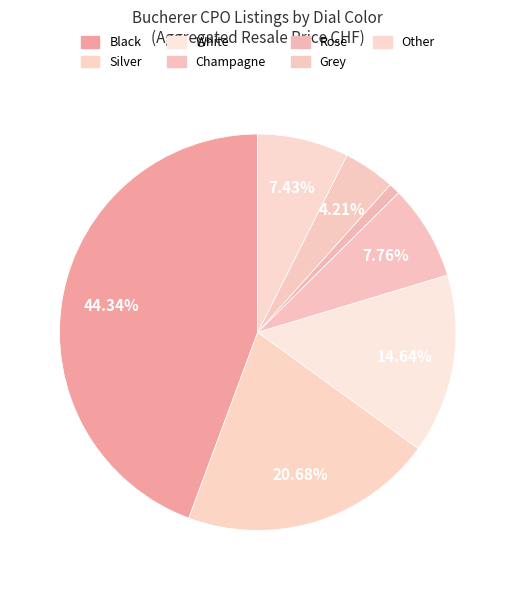

Which slice is the largest?

Black